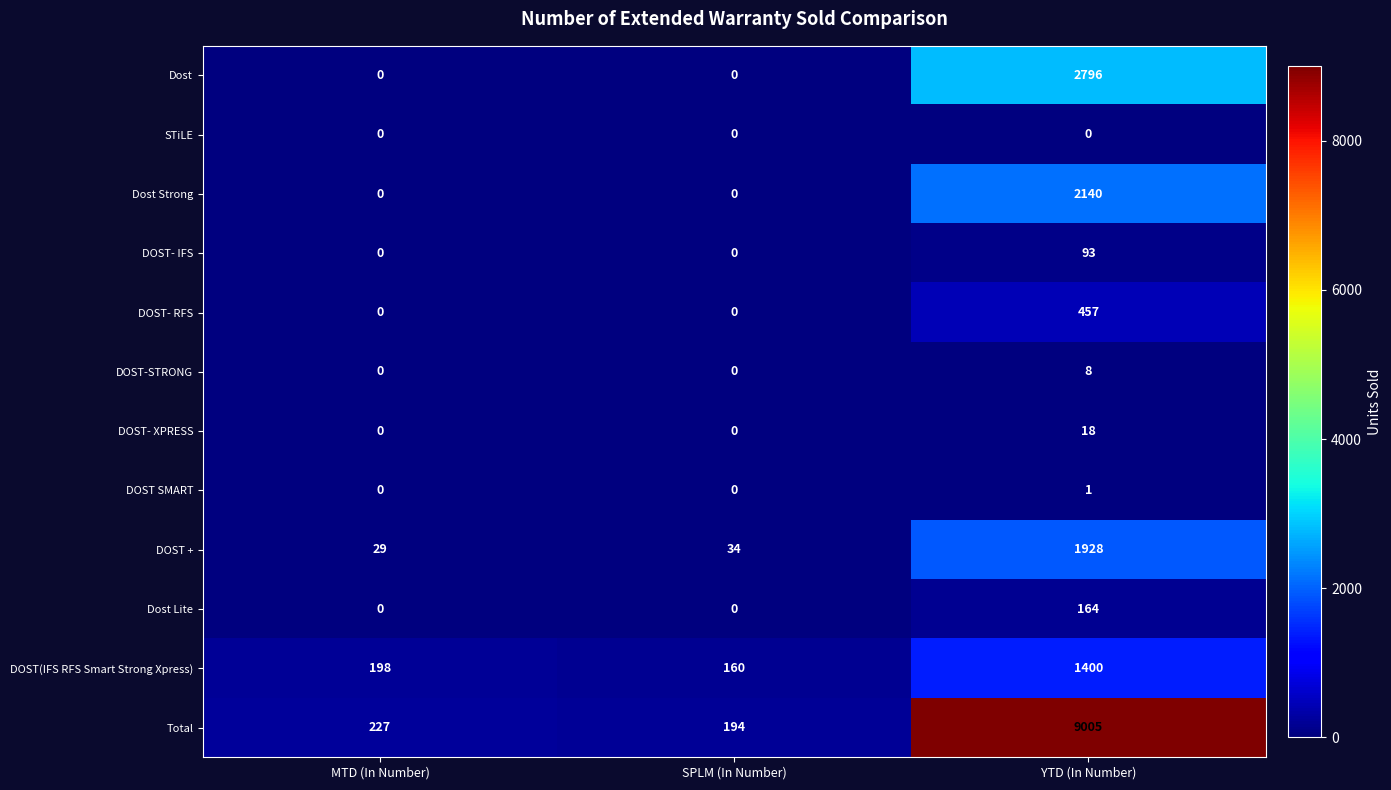

At which label is DOST(IFS RFS Smart Strong Xpress) closest to 780?

MTD (In Number)